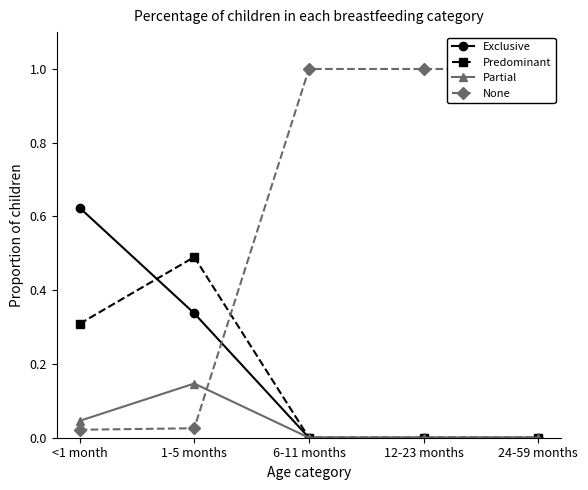

Which series has the largest total across all categories?

None